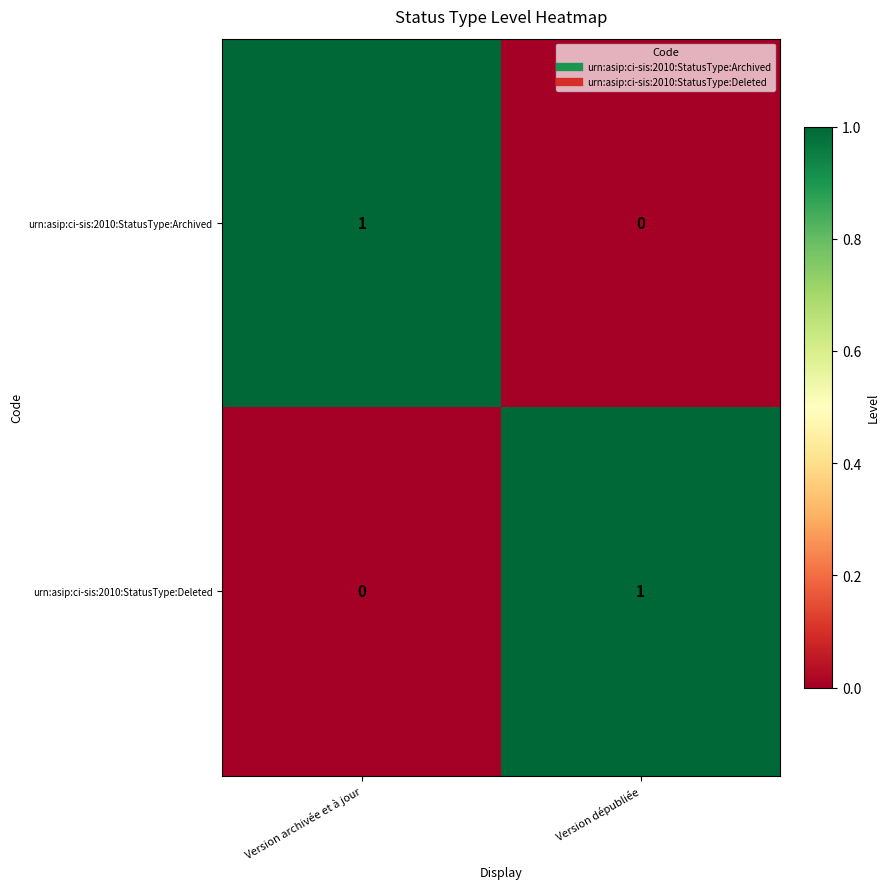

At which label is urn:asip:ci-sis:2010:StatusType:Deleted closest to 0?

Version archivée et à jour